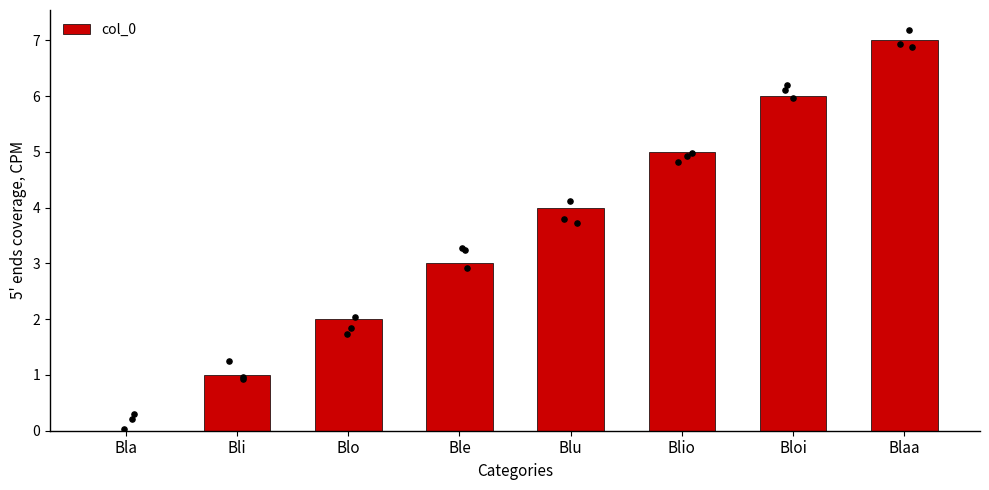

What is the change in value from Blu to Blaa?

+3